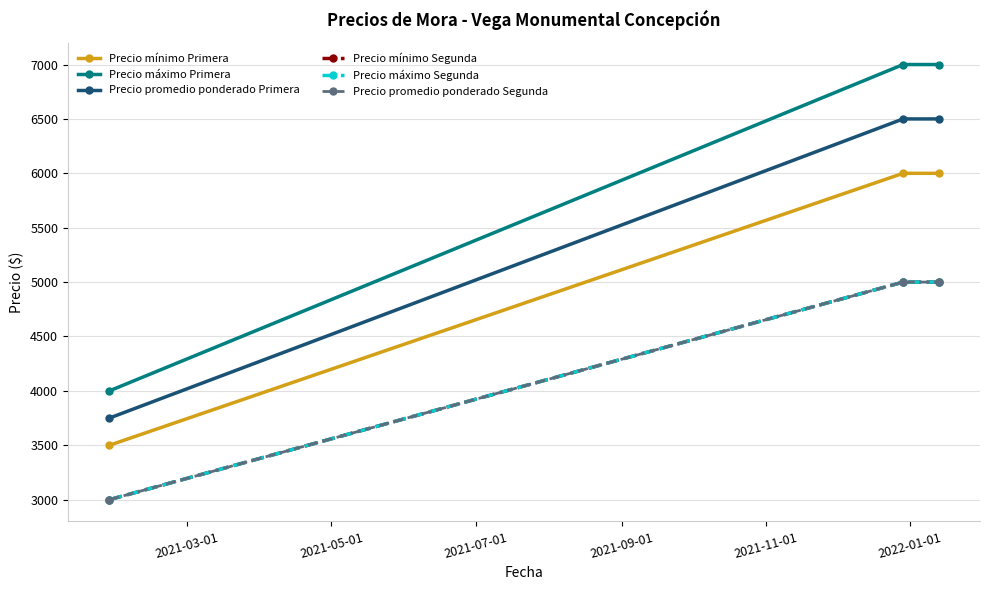

Reading left to right, list all the values displayed in this chart.

Precio mínimo Primera: 3500	6000	6000
Precio máximo Primera: 4000	7000	7000
Precio promedio ponderado Primera: 3750	6500	6500
Precio mínimo Segunda: 3000	5000	5000
Precio máximo Segunda: 3000	5000	5000
Precio promedio ponderado Segunda: 3000	5000	5000